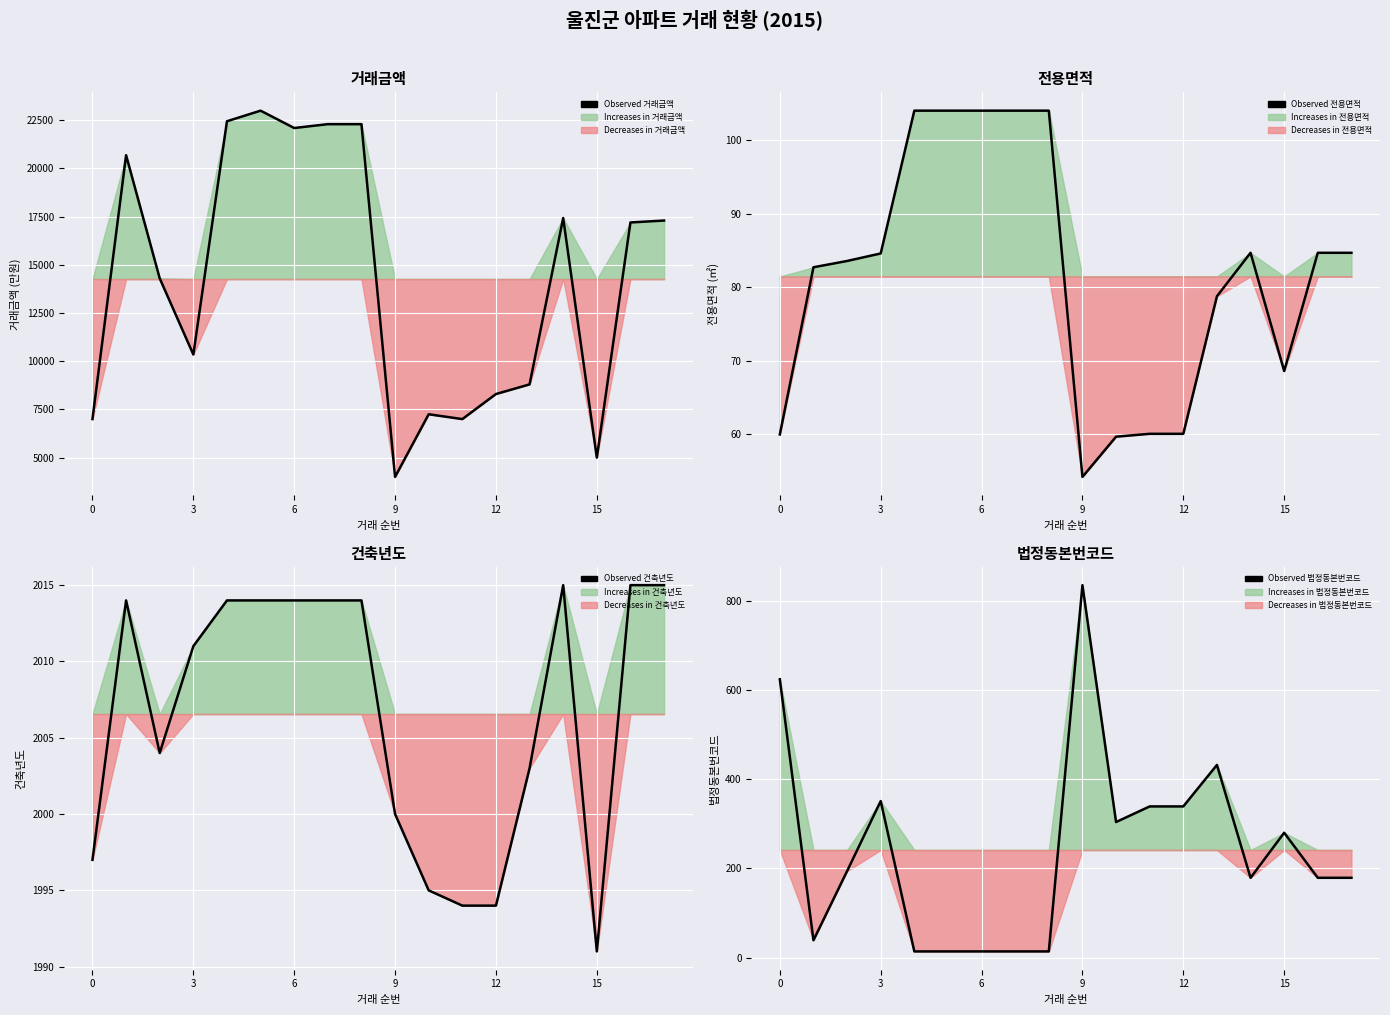

Is it true that Observed 법정동본번코드 equals 227.3 at 13?

False